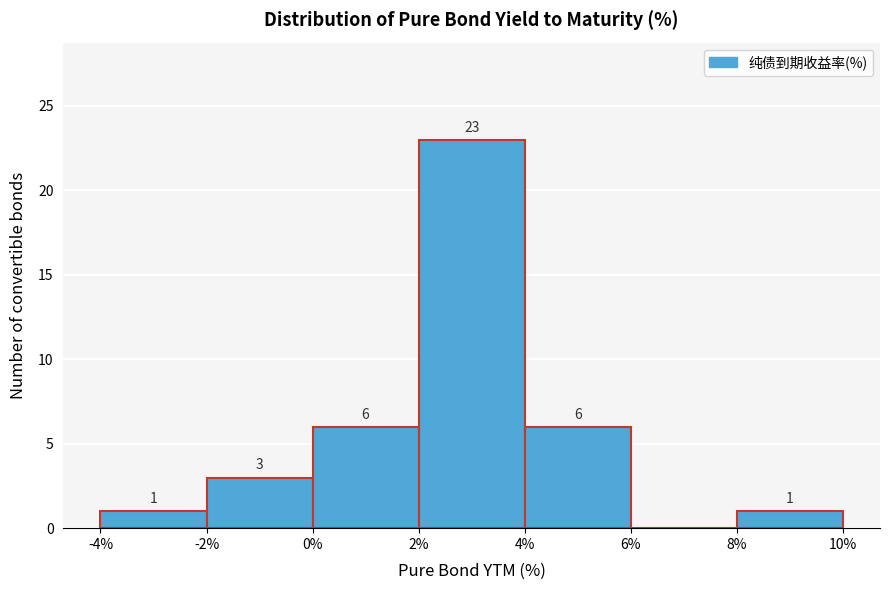

Over which range of the x-axis is the bar tallest?

2% to 4%